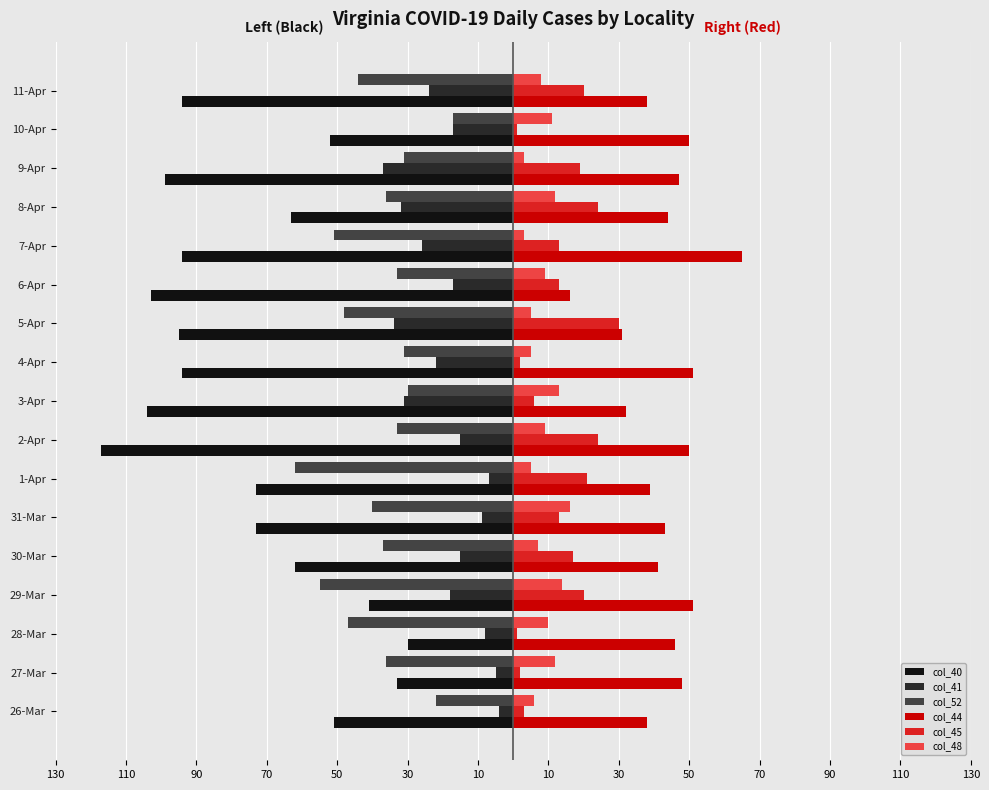

What are all the series names shown in the legend?

col_40, col_41, col_52, col_44, col_45, col_48